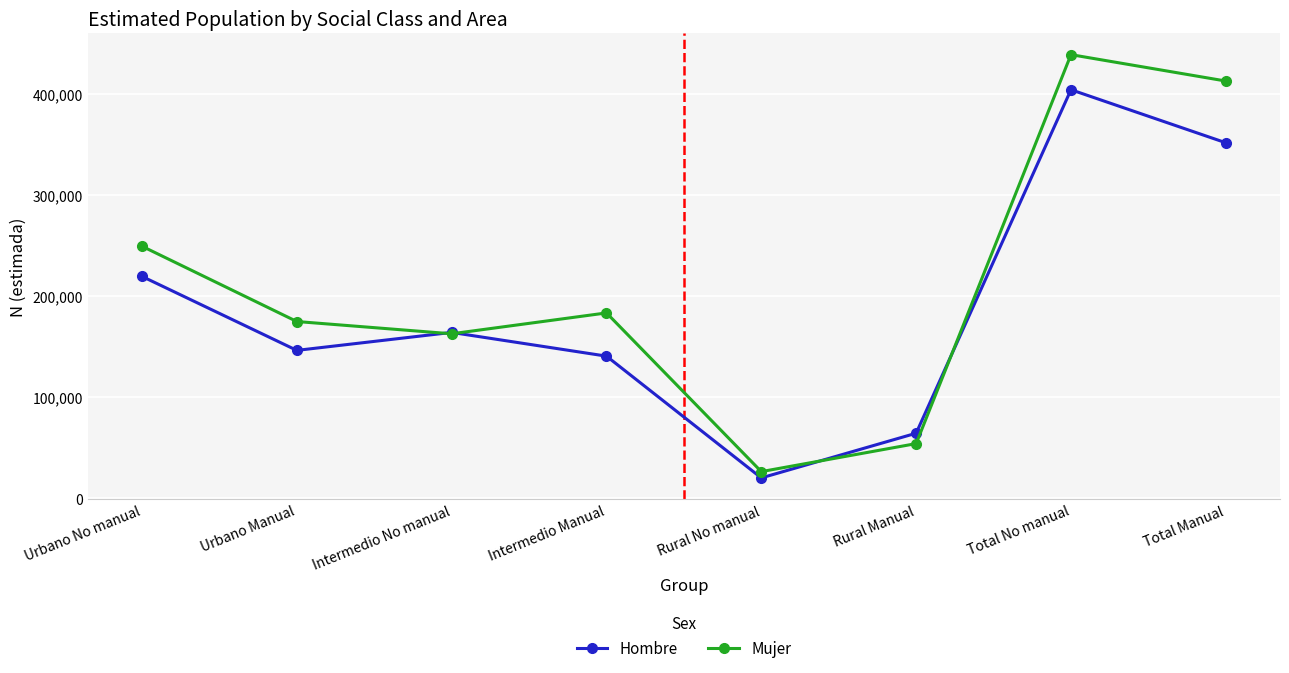

What is the total value across all series at Rural Manual?

118720